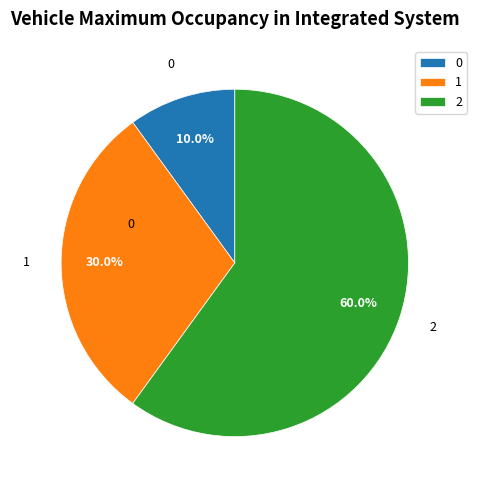

Is there a majority slice in this chart?

Yes